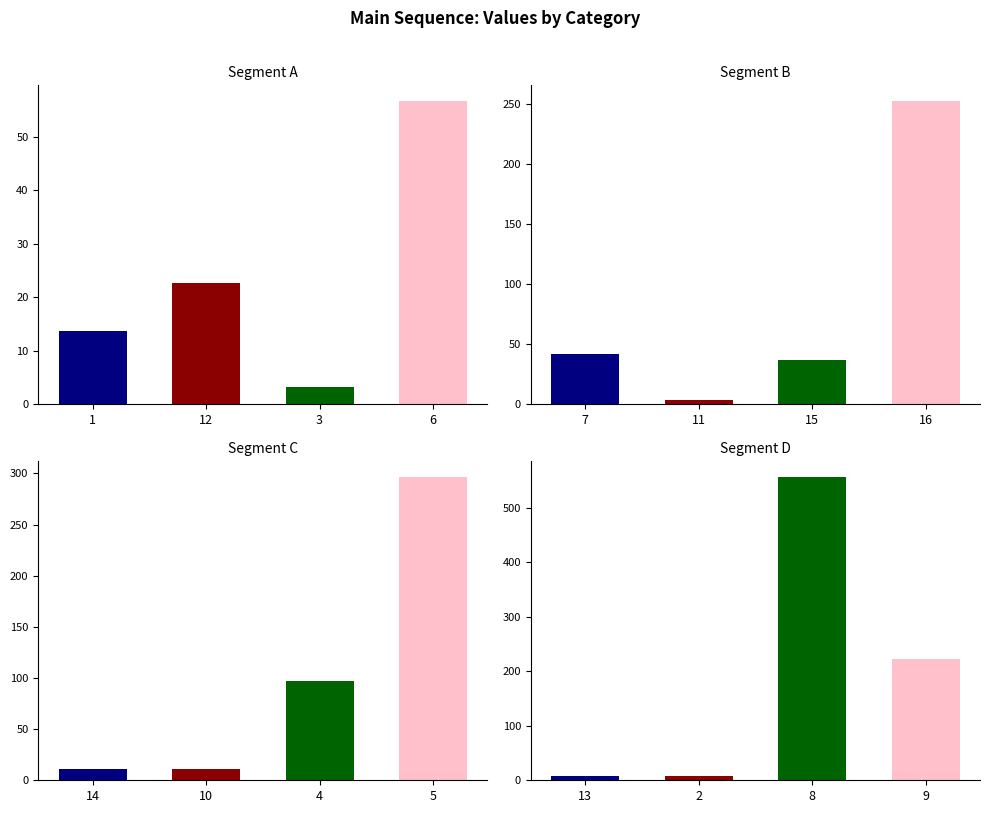

The chart shows a value of 97.2 at 4. True or false?

True